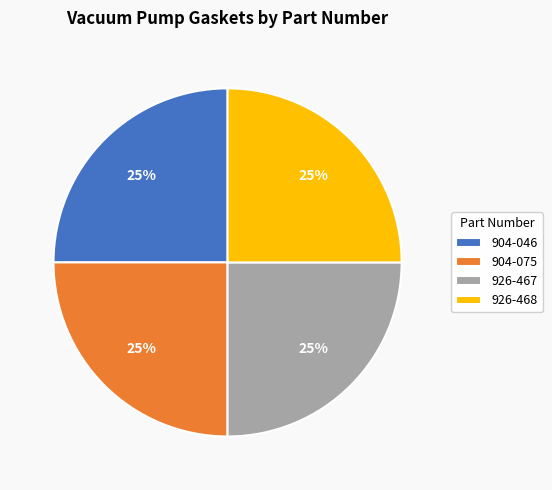

To the nearest percent, what percentage of the pie is 926-467?

25%